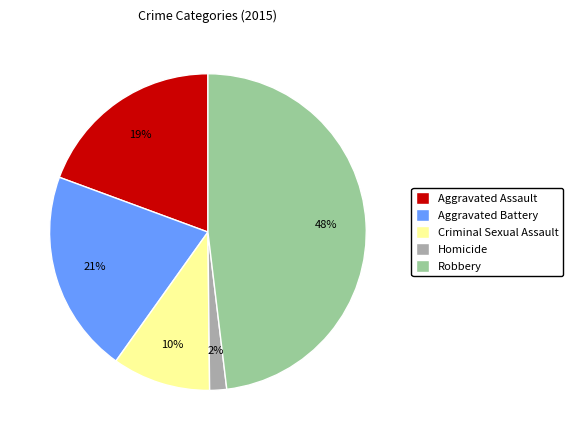

To the nearest percent, what is the difference between the largest and smallest slice percentages?

46%